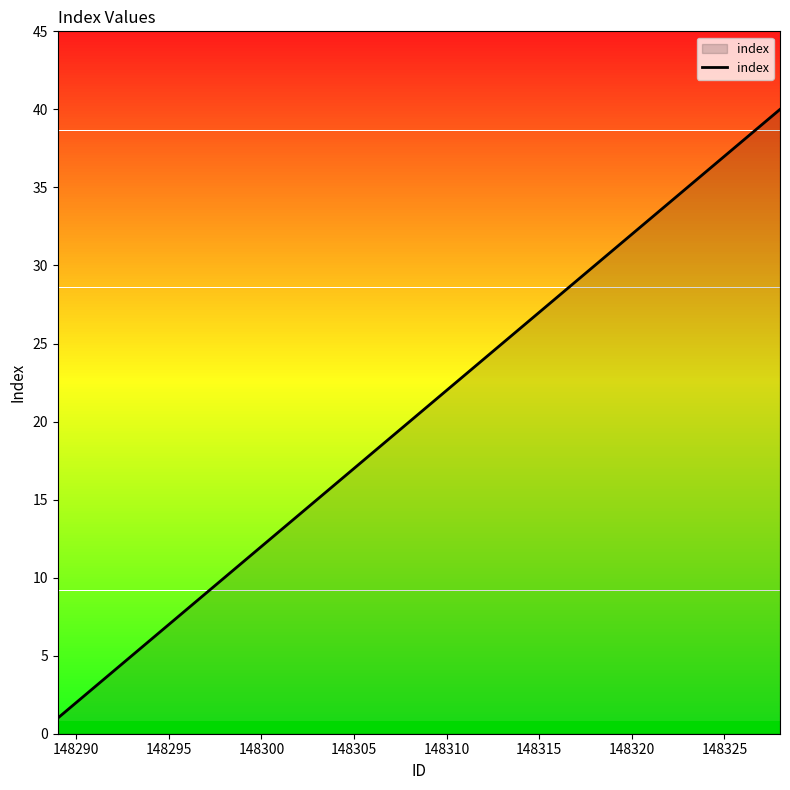

What is the difference between the second highest and minimum values?

38